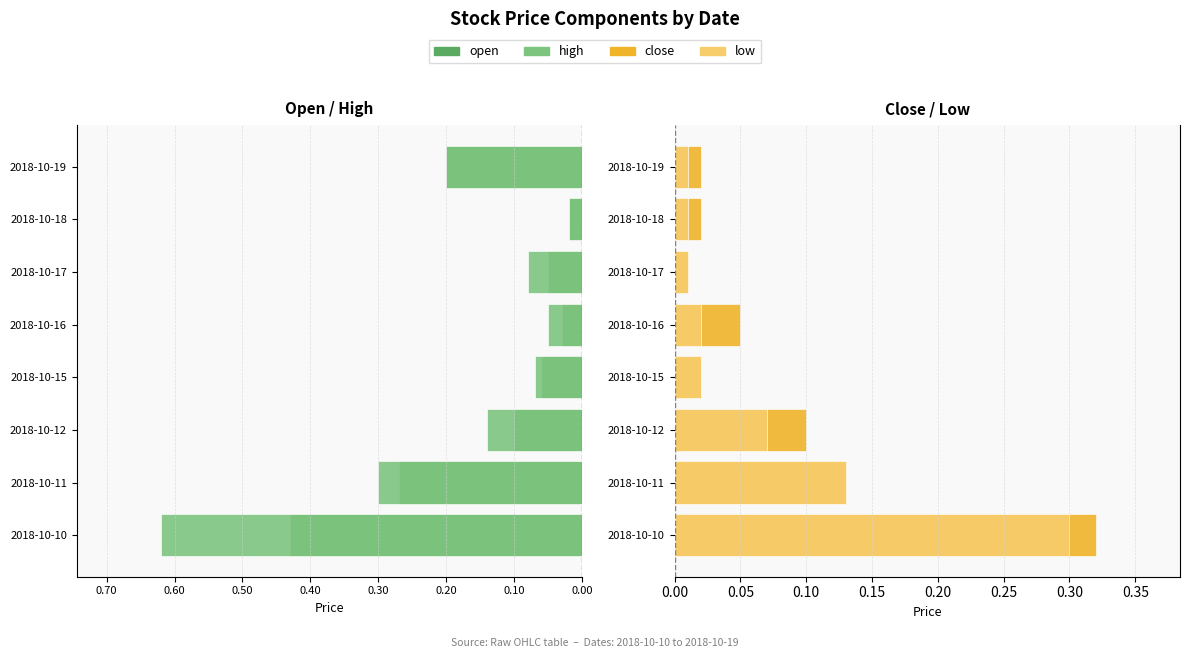

What is the average value of the close series?

0.1